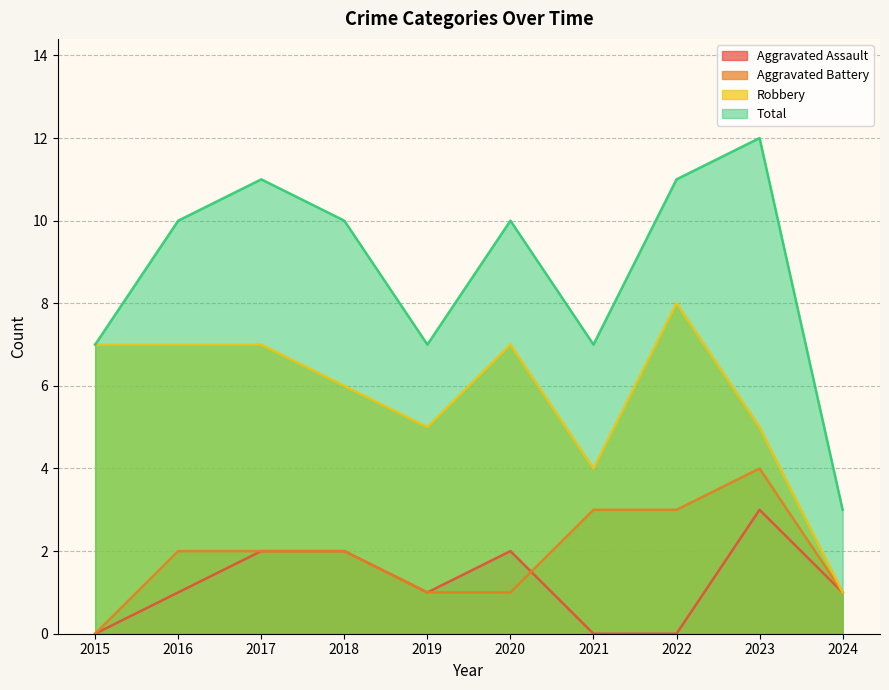

How many lines are shown in the chart?

4